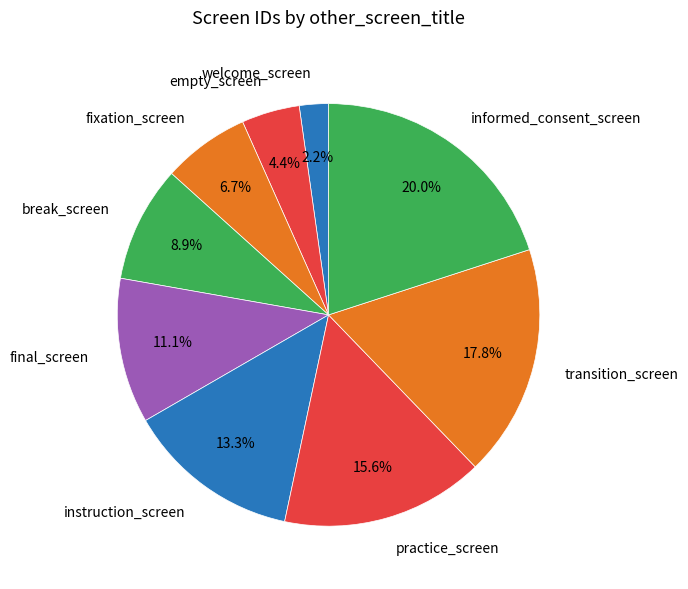

Is it true that instruction_screen is 27% of the pie?

False